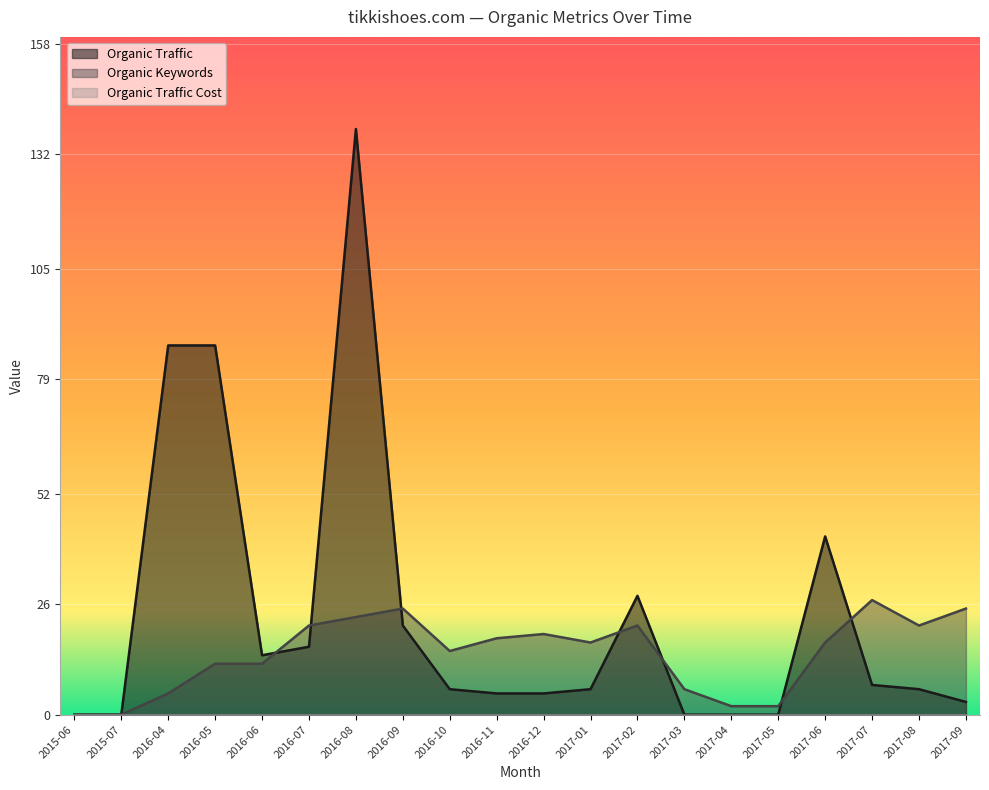

The Organic Traffic series shows 14 at 2016-06. True or false?

True